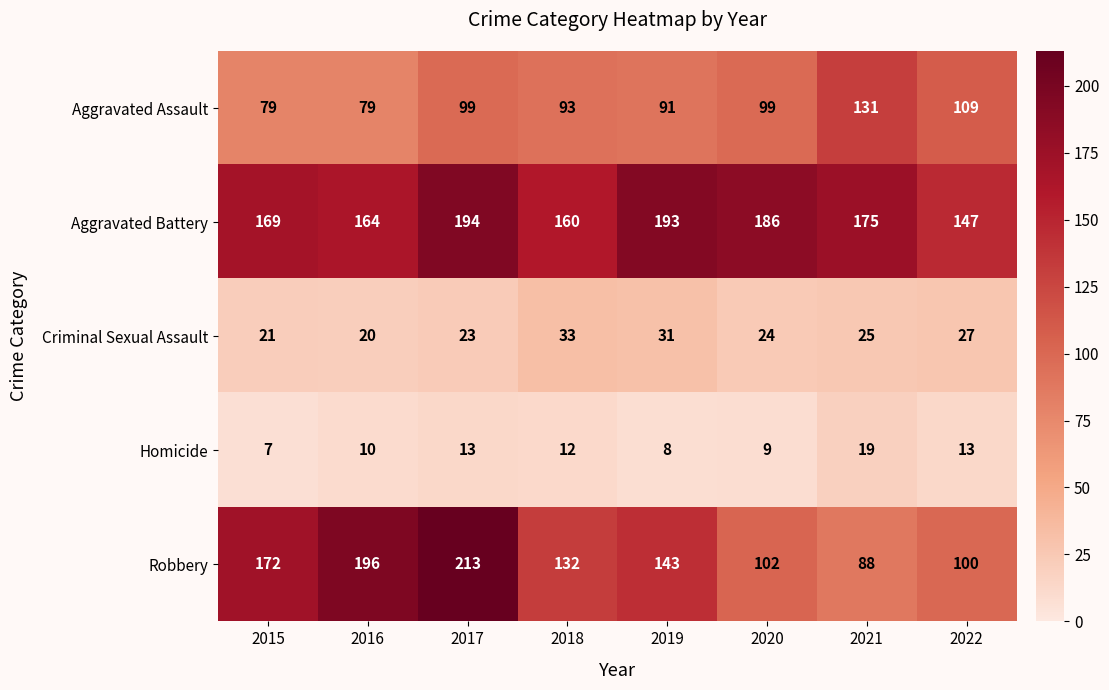

Which series has the largest total across all categories?

Aggravated Battery